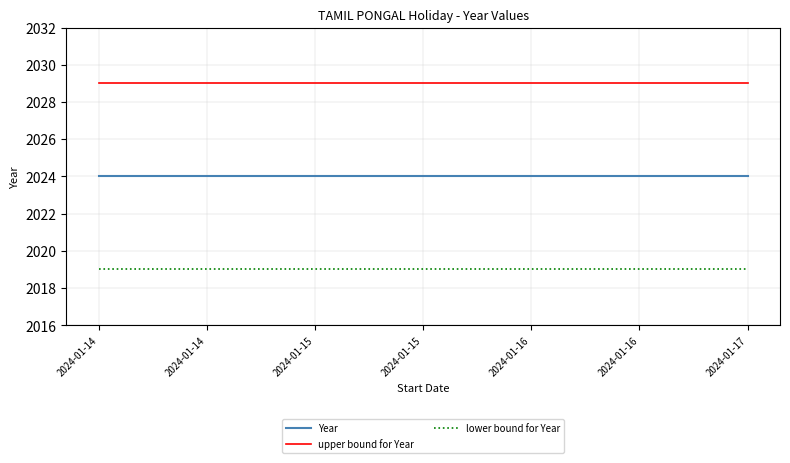

Is this an area chart (filled region under the line)?

No